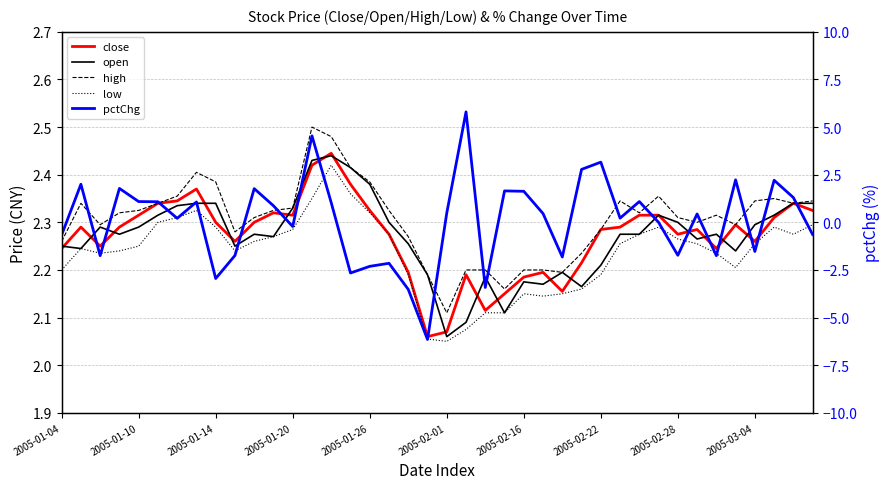

What is the total value across all series at 17?

7.0